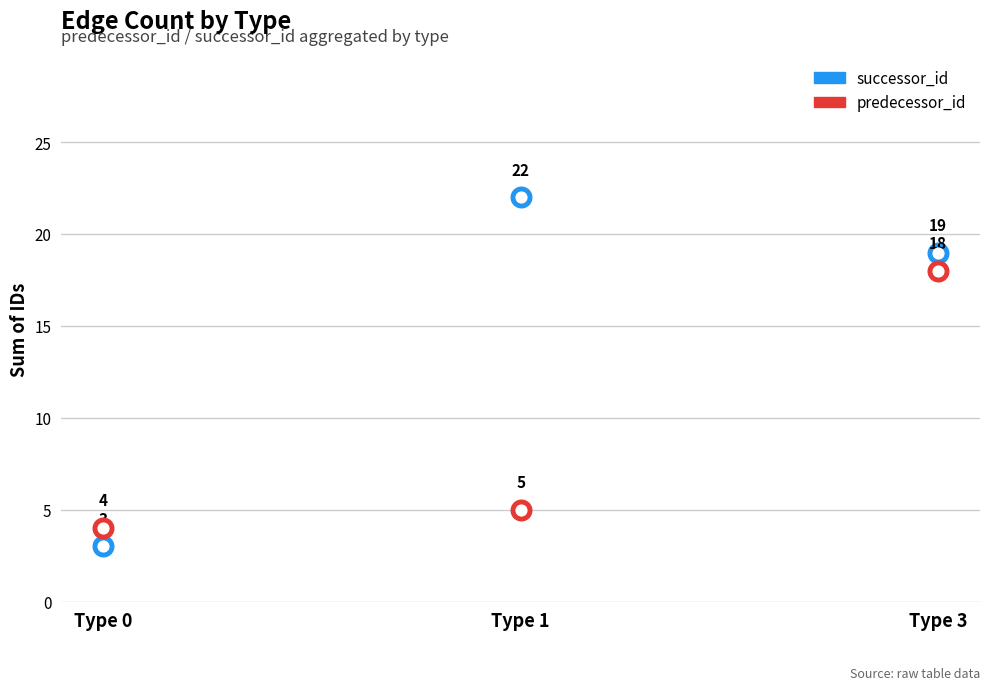

What is the total value across all series at Type 1?

27